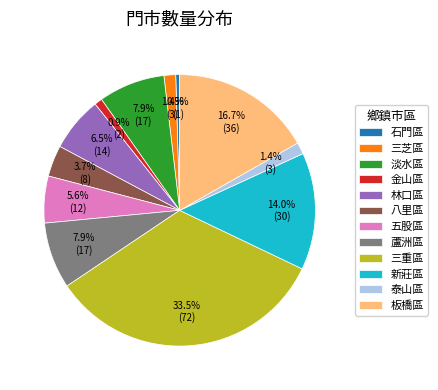

What percentage is the 淡水區 slice, to the nearest percent?

8%